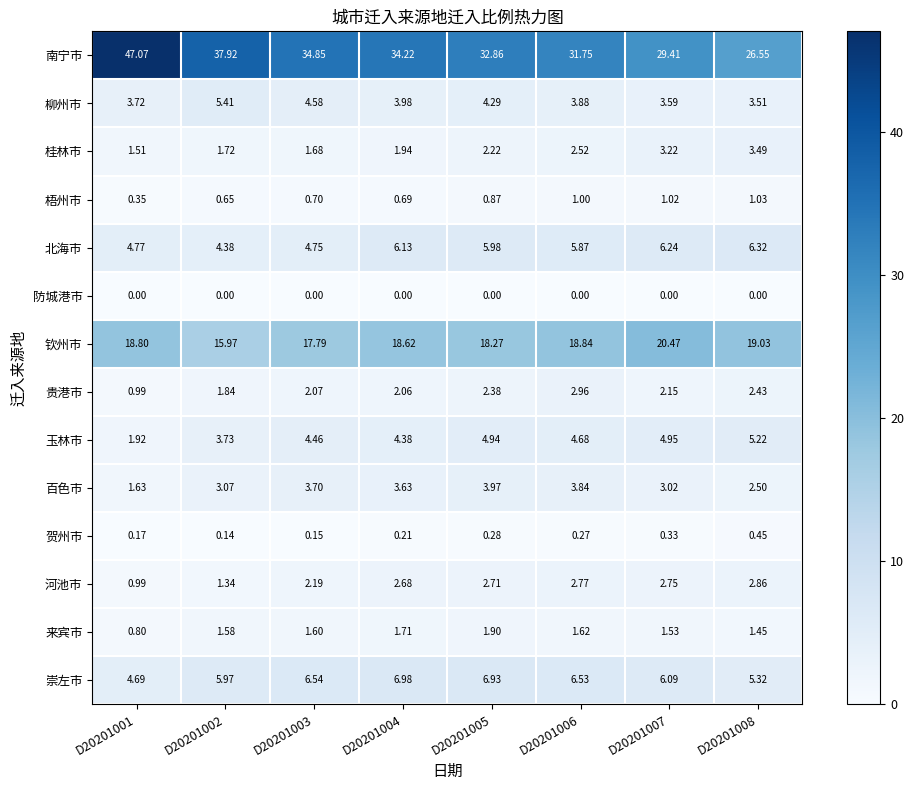

At D20201008, list the series in order from largest to smallest.

南宁市, 钦州市, 北海市, 崇左市, 玉林市, 柳州市, 桂林市, 河池市, 百色市, 贵港市, 来宾市, 梧州市, 贺州市, 防城港市